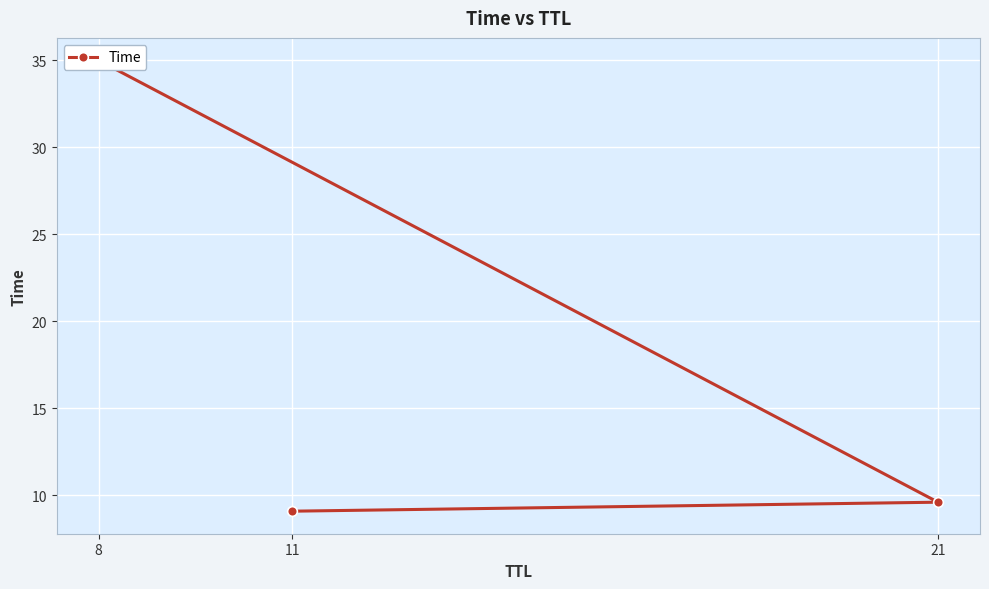

Is this an area chart (filled region under the line)?

No